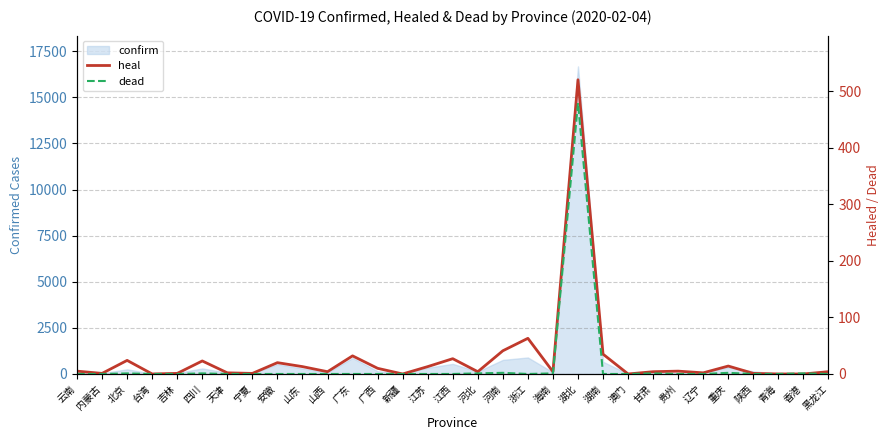

Reading left to right, what are all the values shown in this chart?

heal: 5	1	24	0	1	23	2	1	20	13	4	32	10	0	13	27	4	41	63	4	520	35	0	4	5	2	14	1	0	0	4
dead: 0	0	1	0	0	1	0	0	0	0	0	0	0	0	0	0	1	2	0	1	479	0	0	1	0	0	2	0	0	1	0